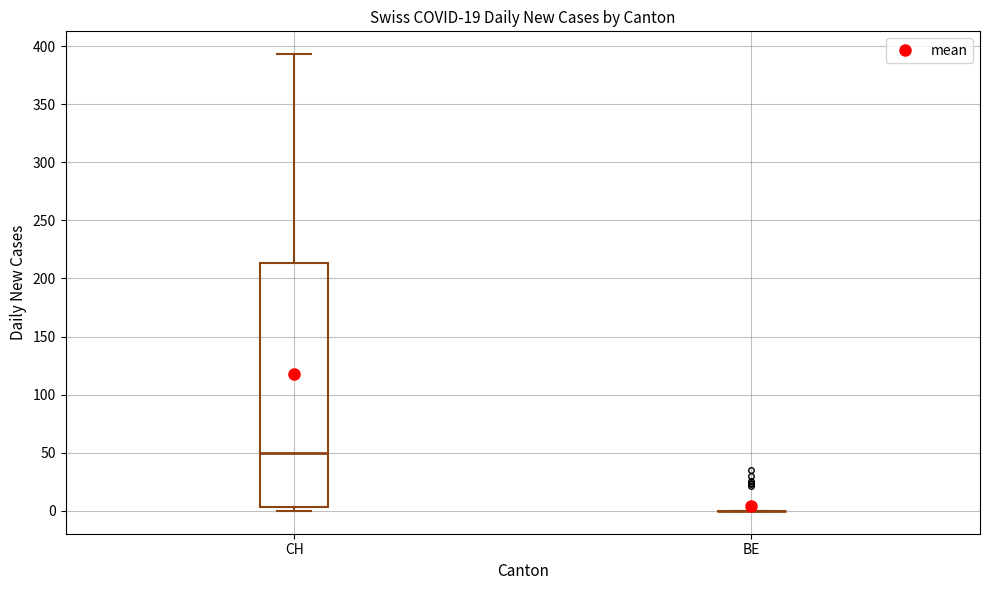

Reading left to right, read every box against the y-axis: the position of its median line, the range the box covers, and the ends of its whiskers. The values are not printed on the chart, so give them approximately, as read against the axis.

CH: median 50, box 5 to 215, whiskers 0 to 395
BE: box collapsed to a line at 0, whiskers 0 to 0